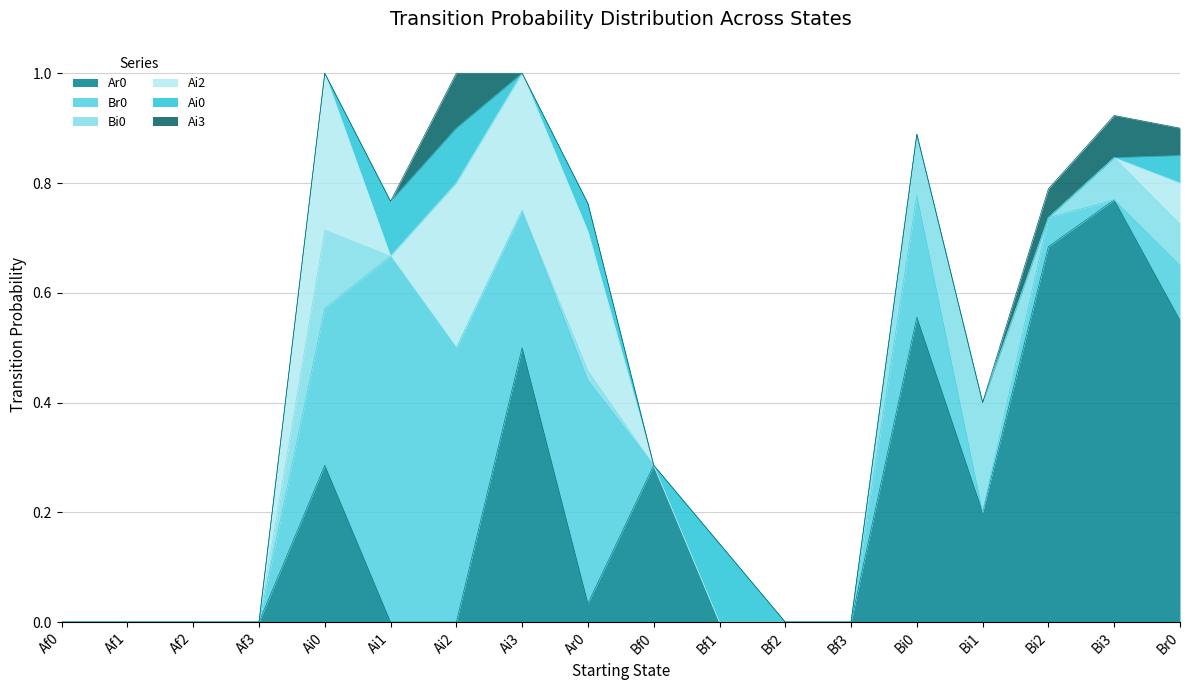

List the labels in order of Br0 value, smallest first.

Af0, Af1, Af2, Af3, Bf0, Bf1, Bf2, Bf3, Bi1, Bi3, Bi2, Br0, Bi0, Ai3, Ai0, Ar0, Ai2, Ai1